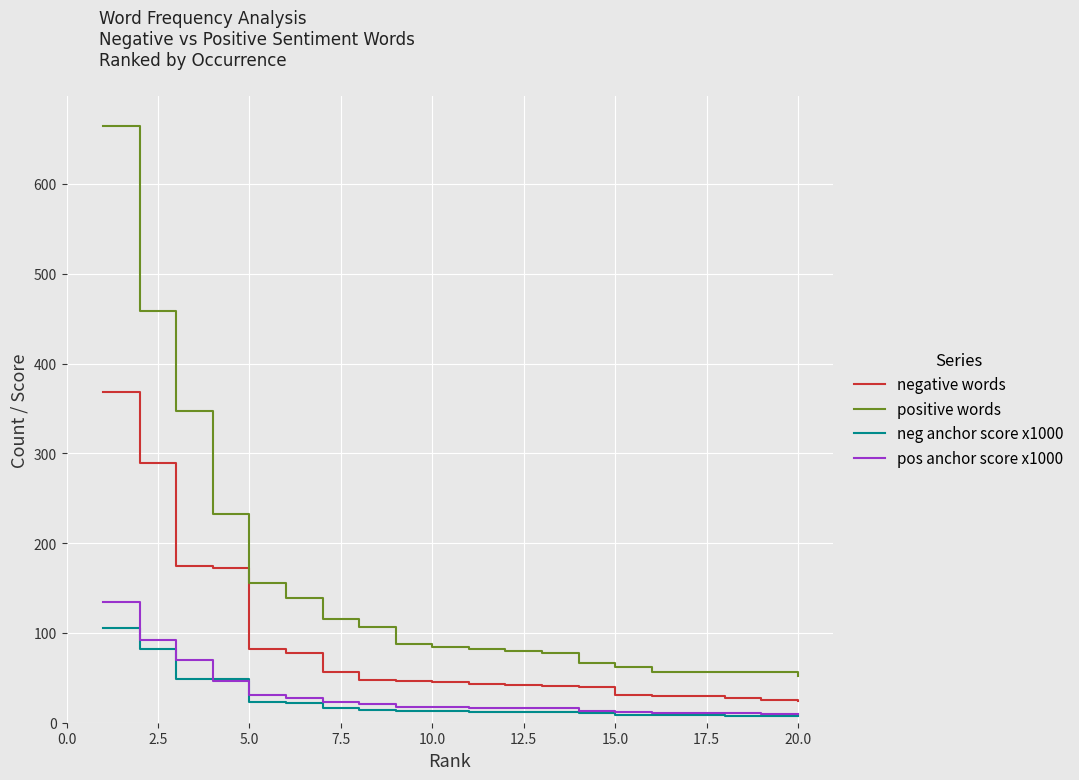

What is the highest value of the negative words series?

368